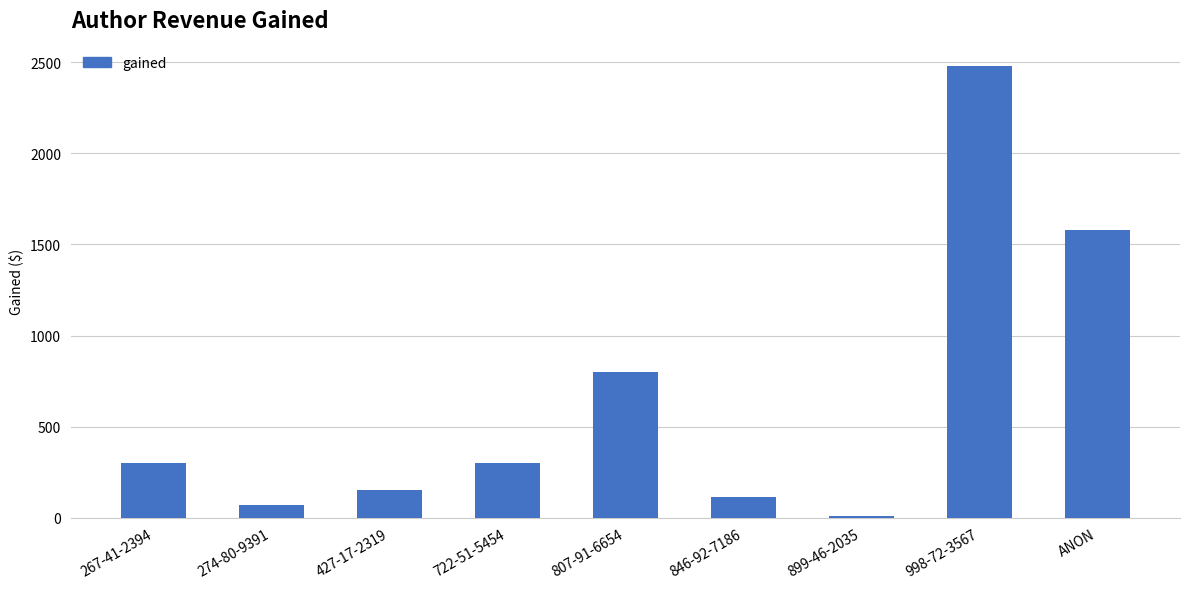

How many data points are less than 299?

4